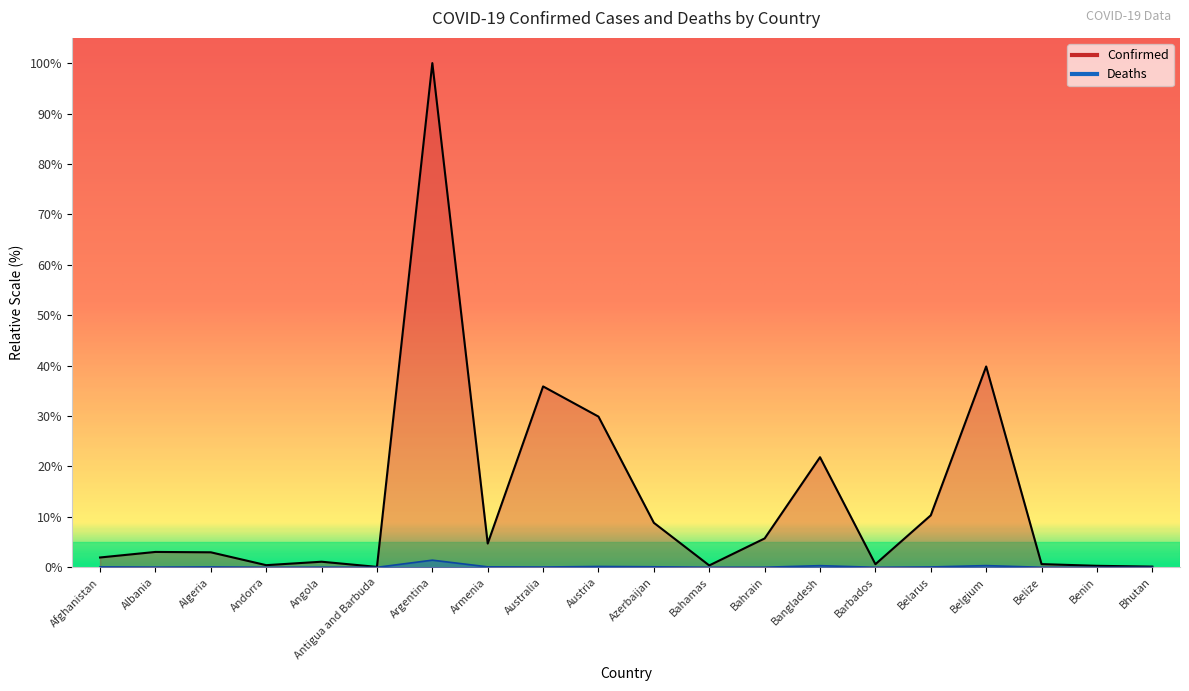

In Deaths, how many points are higher than both neighbors (excluding endpoints)?

6